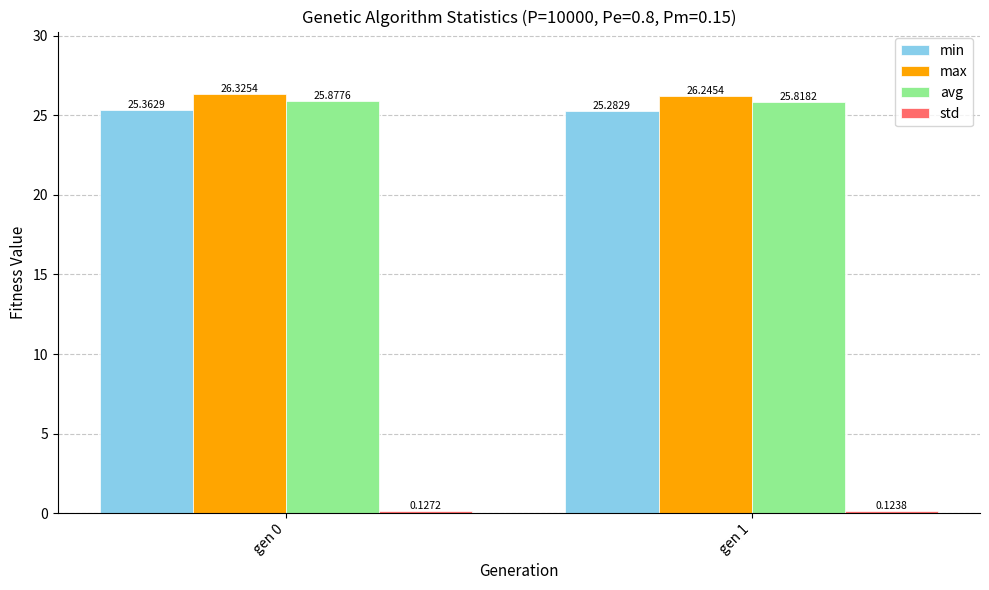

What is the average value of the avg series?

25.8